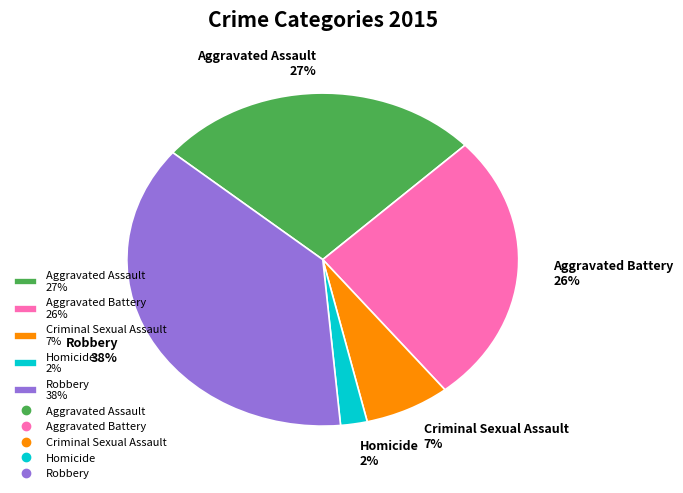

To the nearest percent, what percentage of the pie is Criminal Sexual Assault?

7%